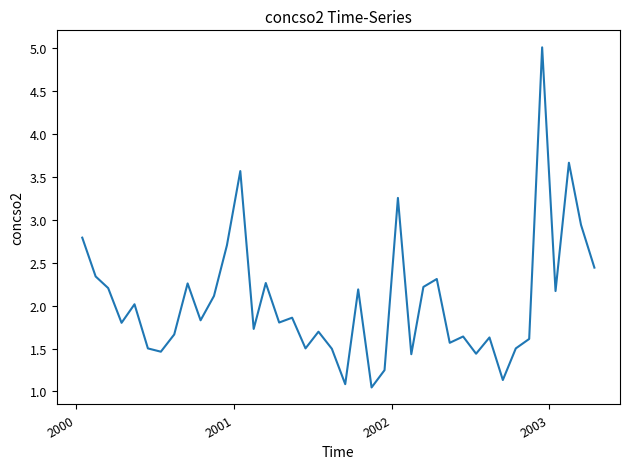

What is the greatest value displayed?

5.0